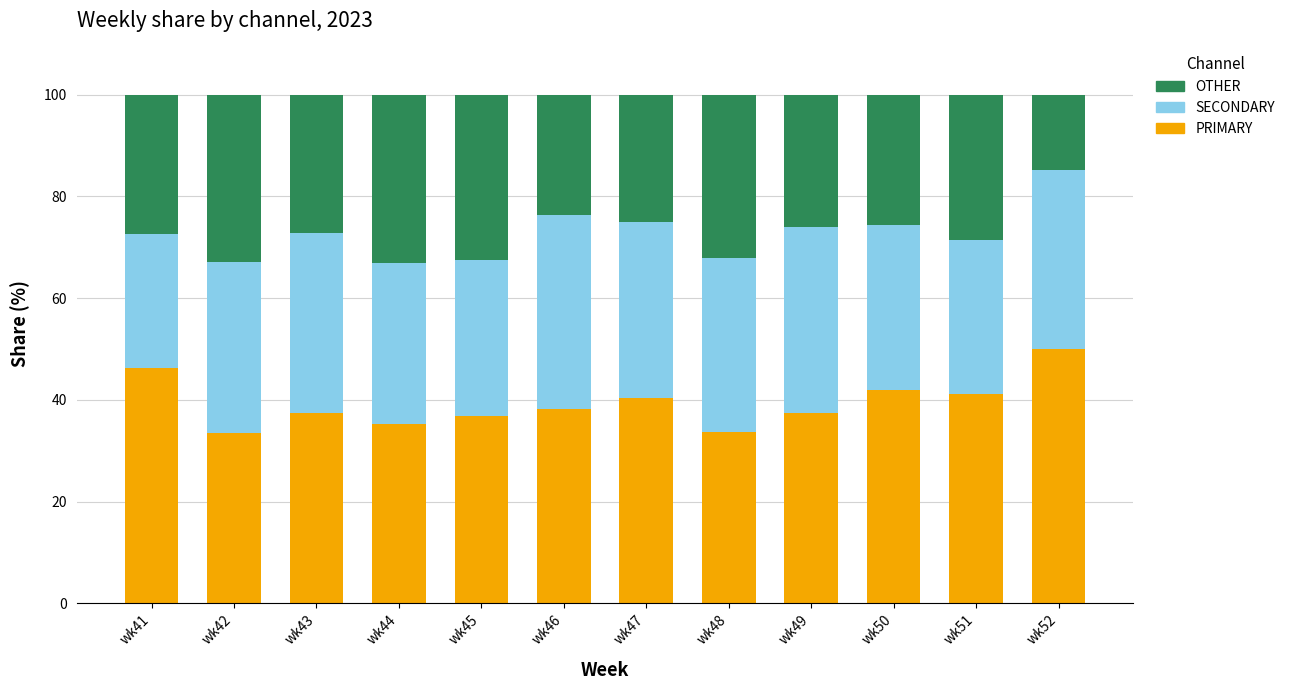

Does the chart contain stacked bars?

Yes